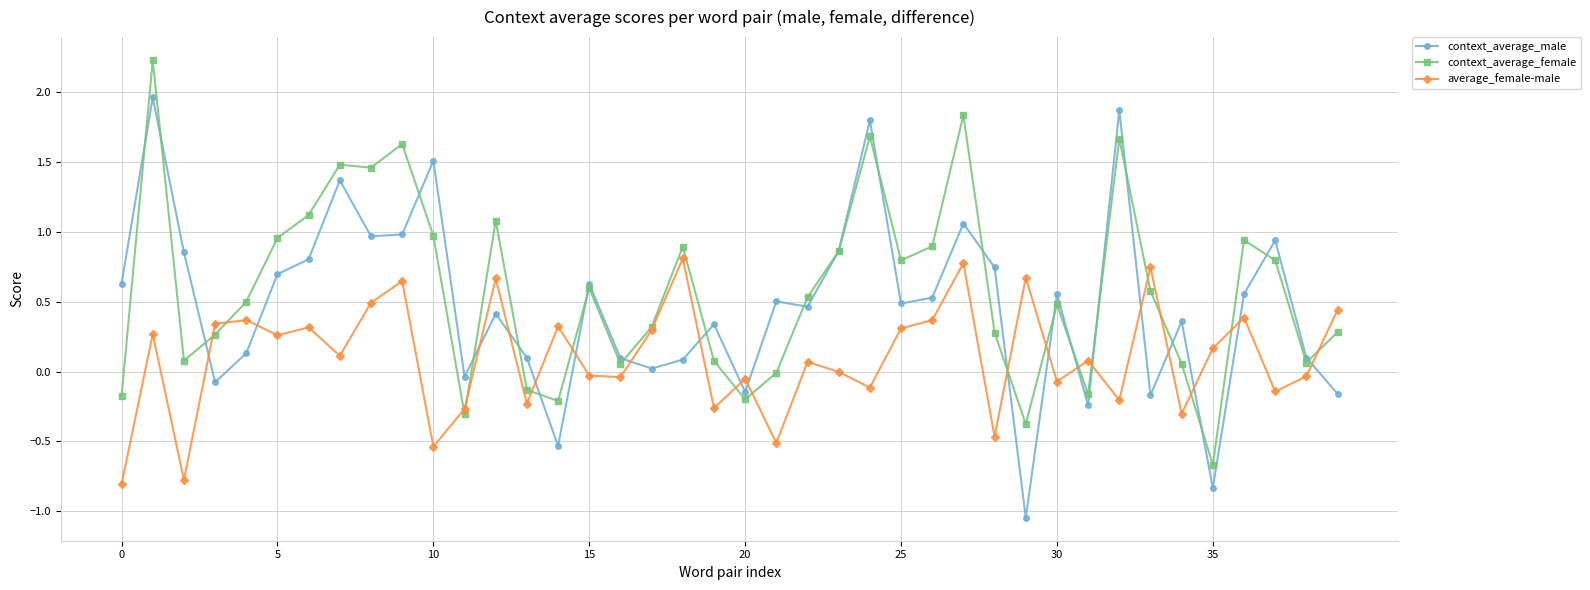

List the series in order of their overall mean, lowest first.

average_female-male, context_average_male, context_average_female